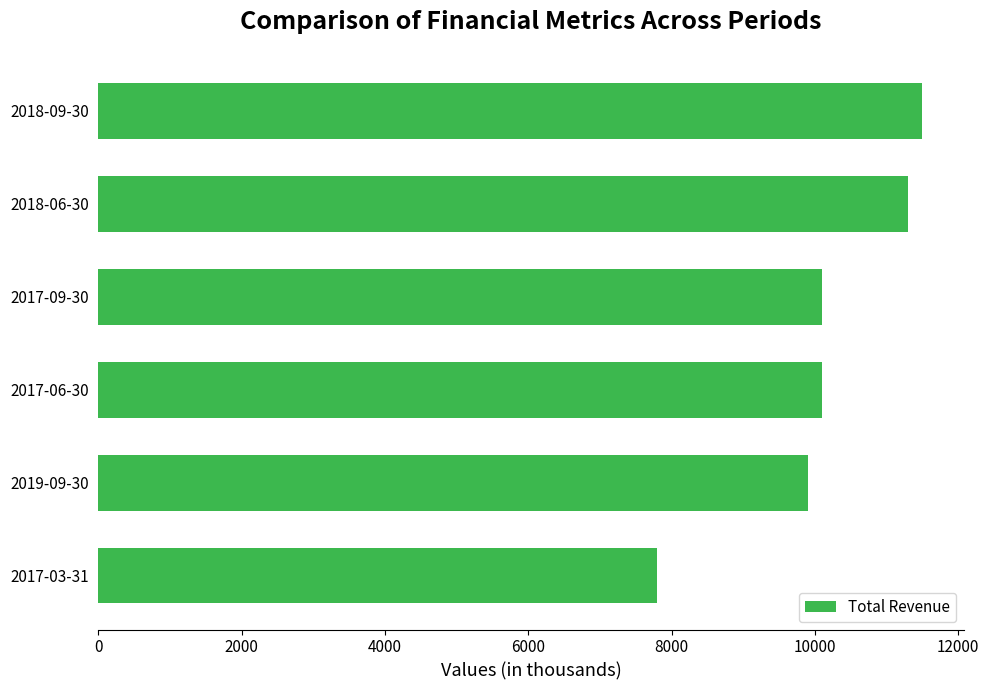

Is it true that the value at 2017-09-30 is 10100?

True